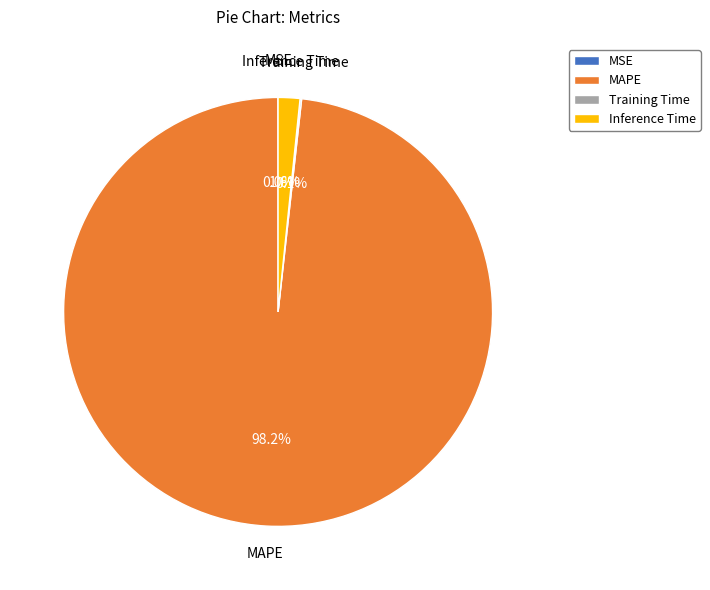

Which slice is the largest?

MAPE